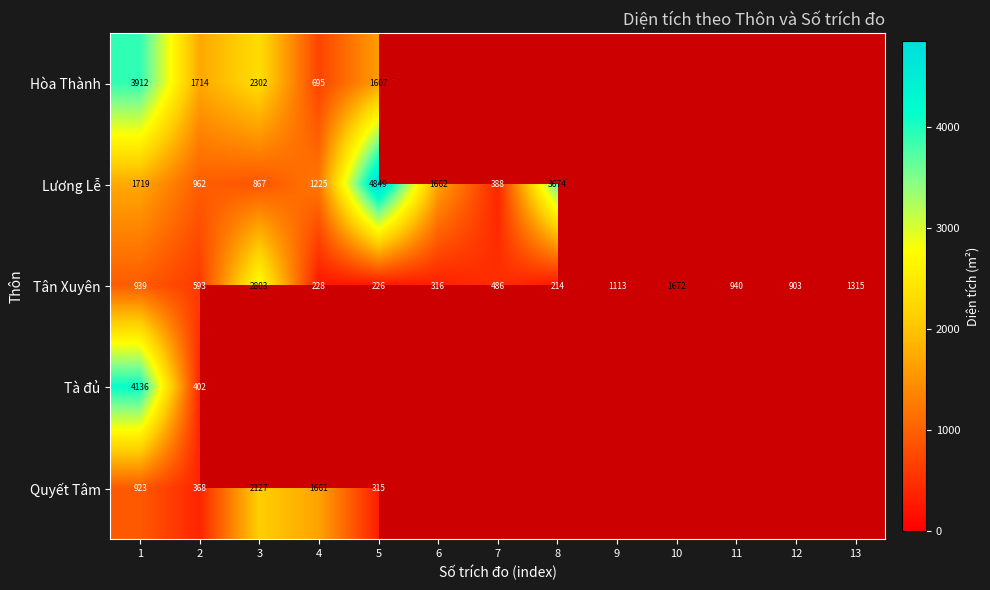

At which category does the chart reach its minimum across all series?

8